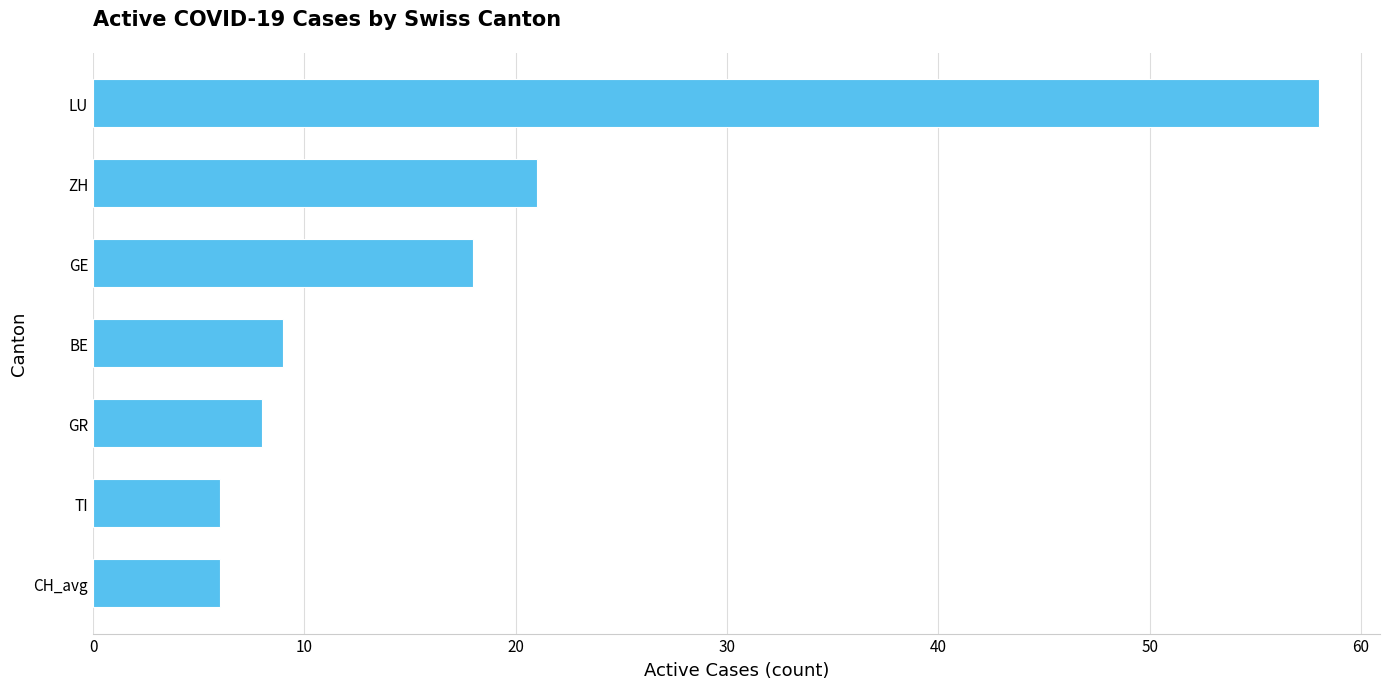

How many series are shown in this chart?

1